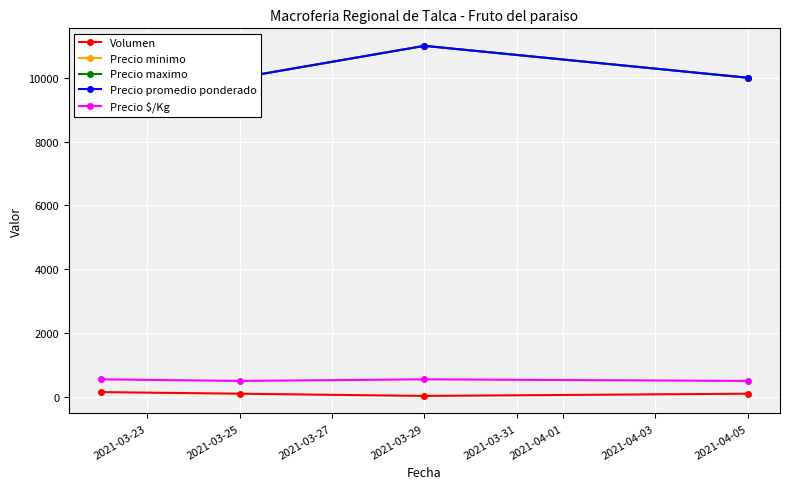

The value of Precio $/Kg at 2021-03-25 is 500. True or false?

True